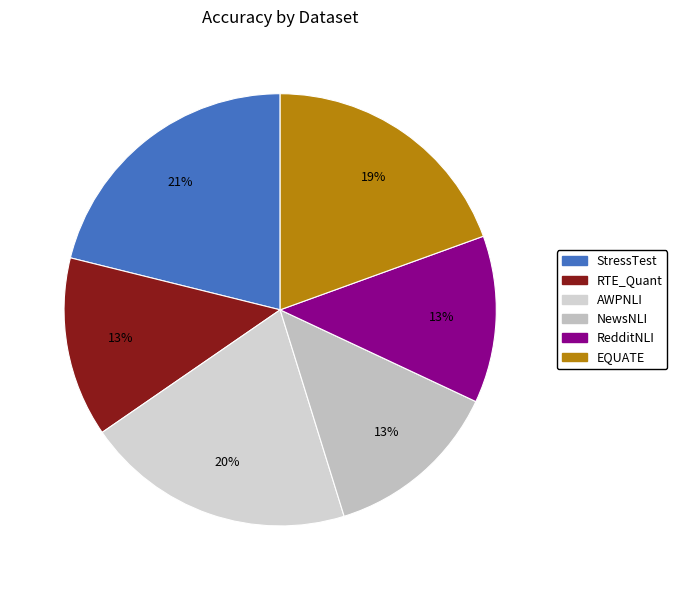

Does StressTest account for over 50% of the chart?

No